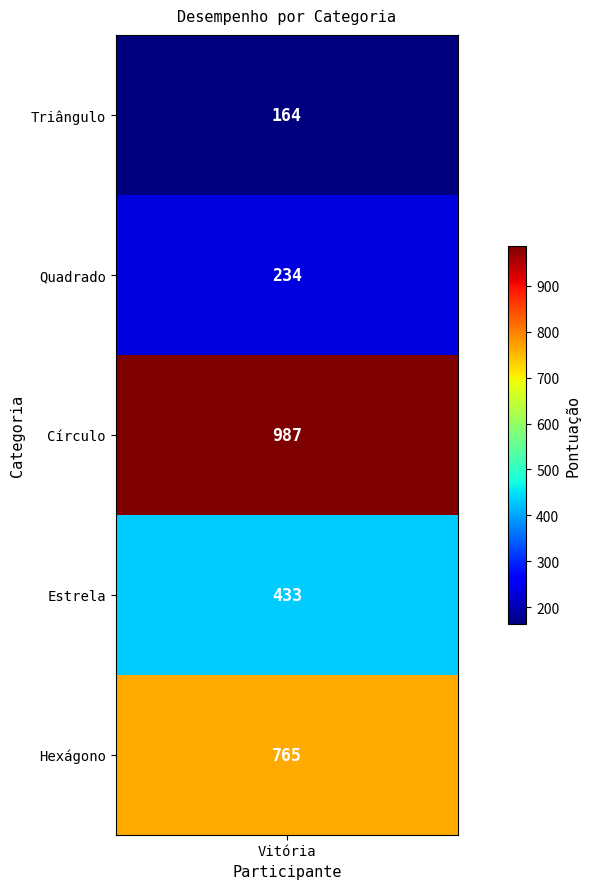

What is the maximum value shown in the chart?

987